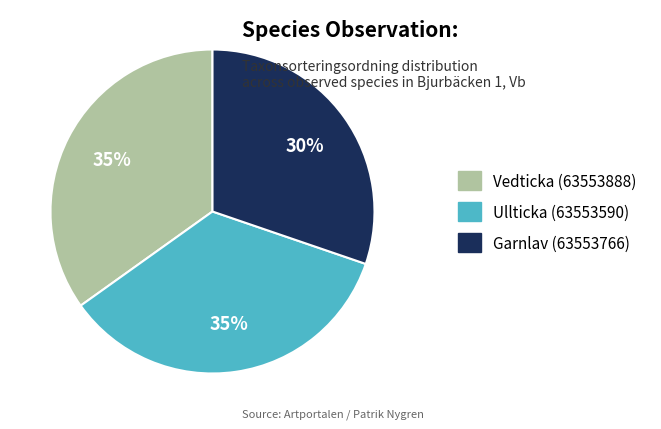

Between Ullticka (63553590) and Garnlav (63553766), which is larger?

Ullticka (63553590)